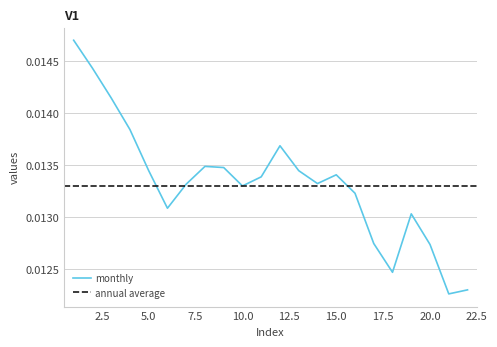

List the labels in order of value, smallest first.

21, 22, 18, 20, 17, 19, 6, 16, 10, 7, 14, 11, 15, 13, 5, 9, 8, 12, 4, 3, 2, 1